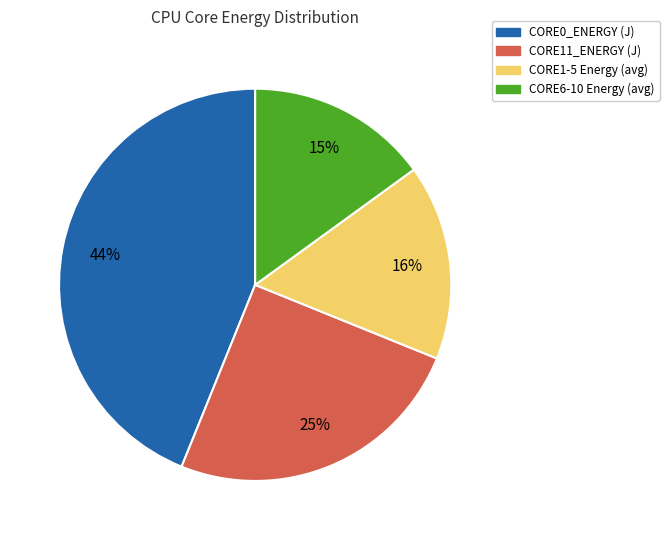

How many slices are in this pie chart?

4